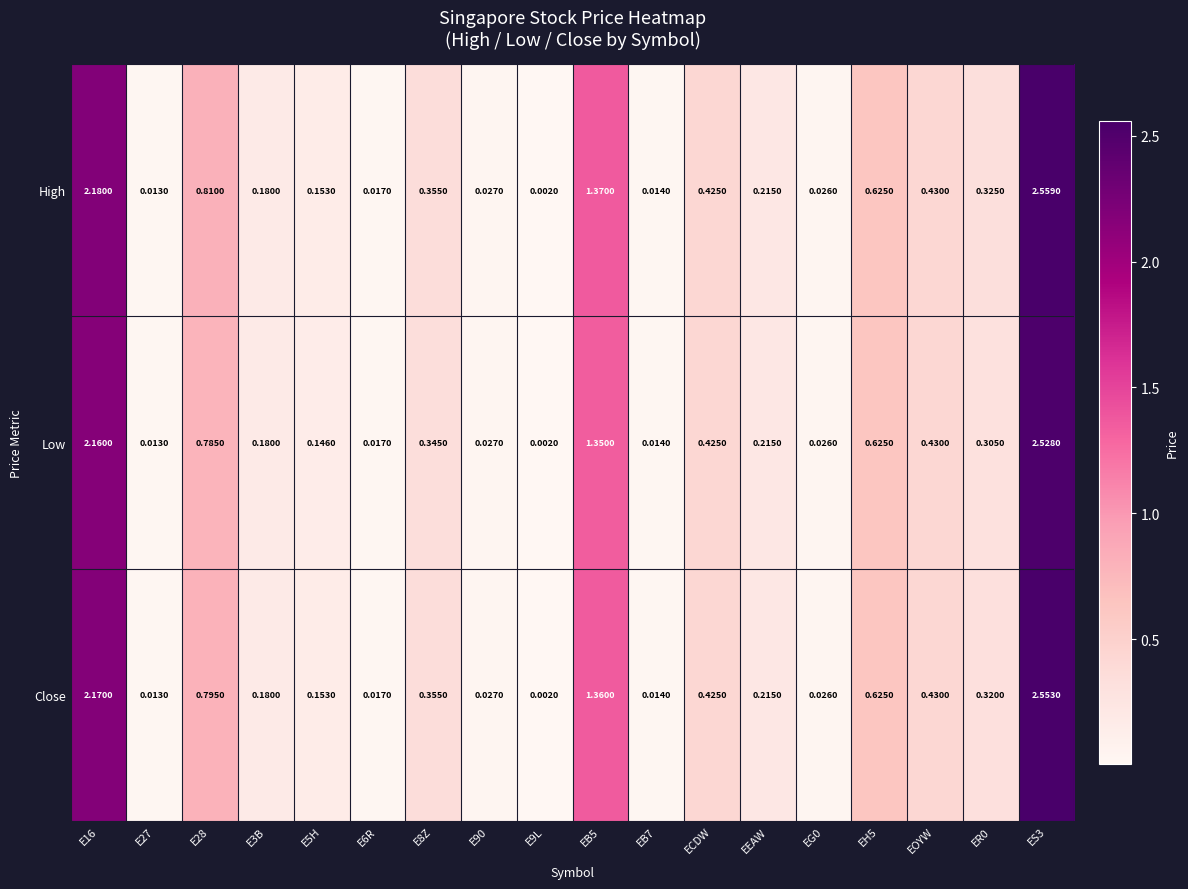

Which series has the largest total across all categories?

High